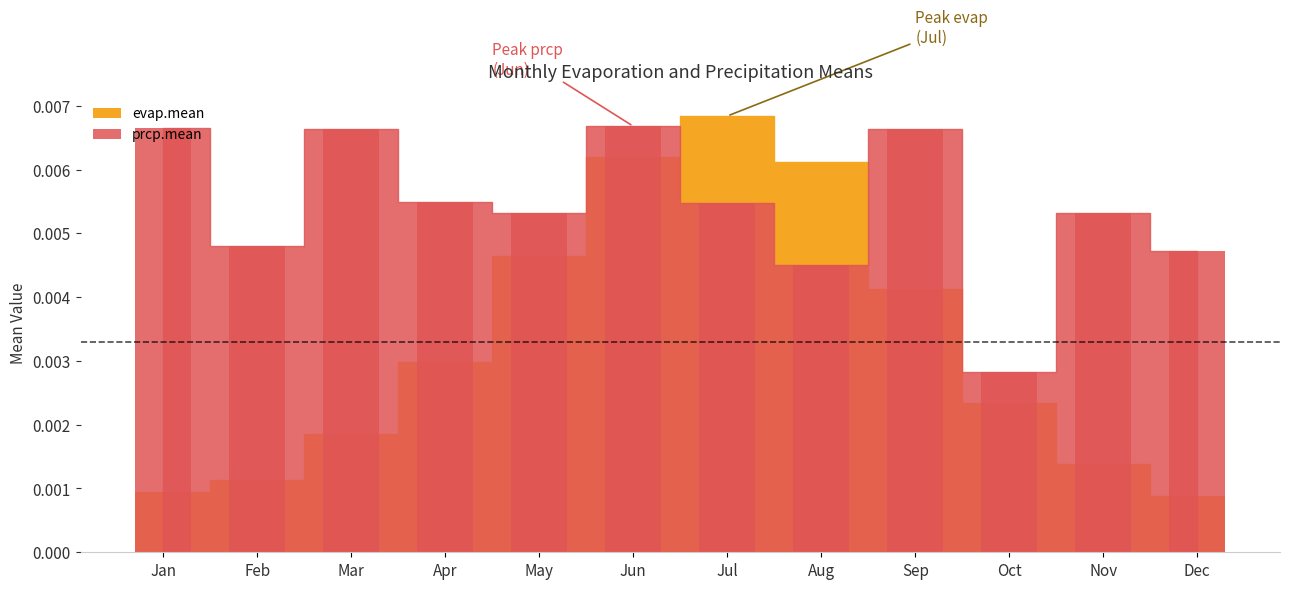

At which label is evap.mean closest to 0?

Dec